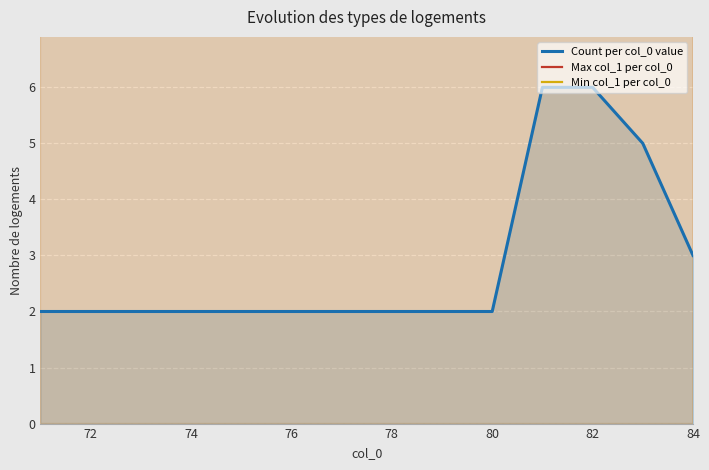

True or false: Count per col_0 value has a value of 2 at 82.

False